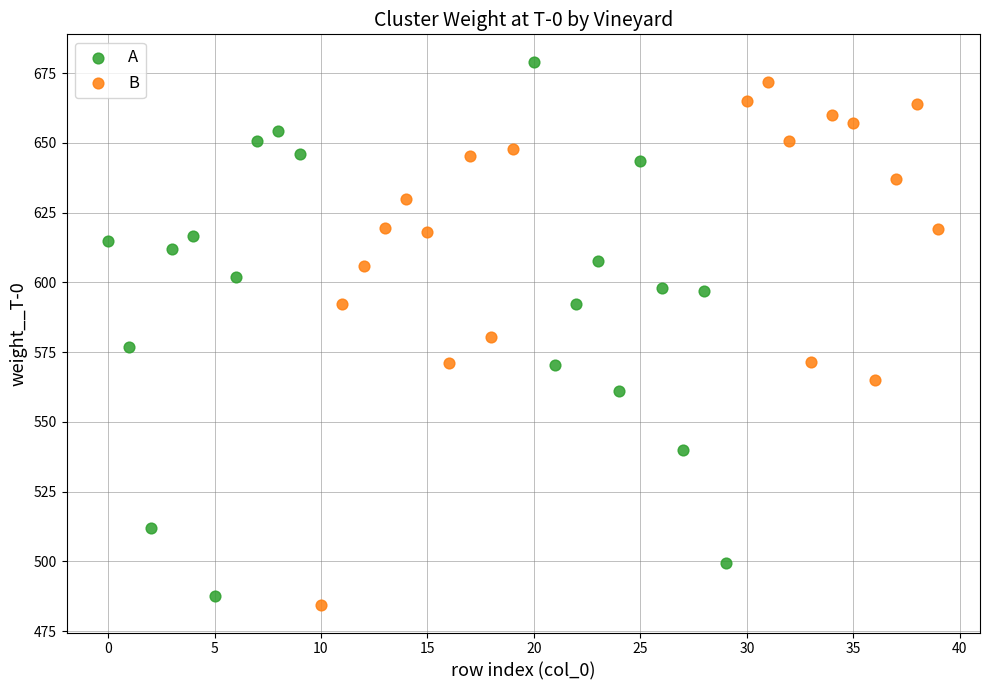

Which series reaches the maximum Y coordinate?

A